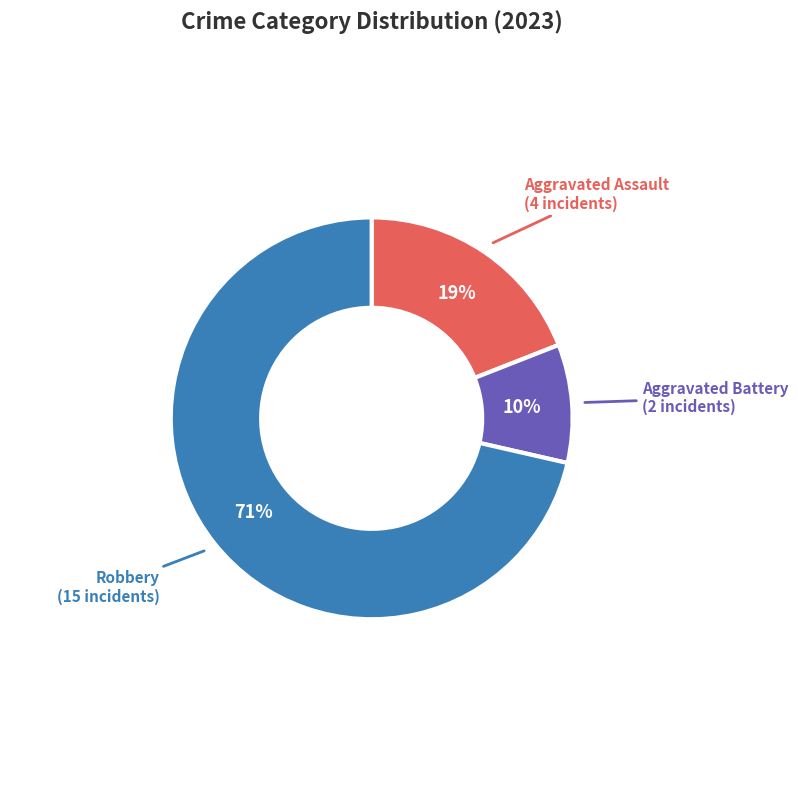

How many segments does this pie chart have?

3